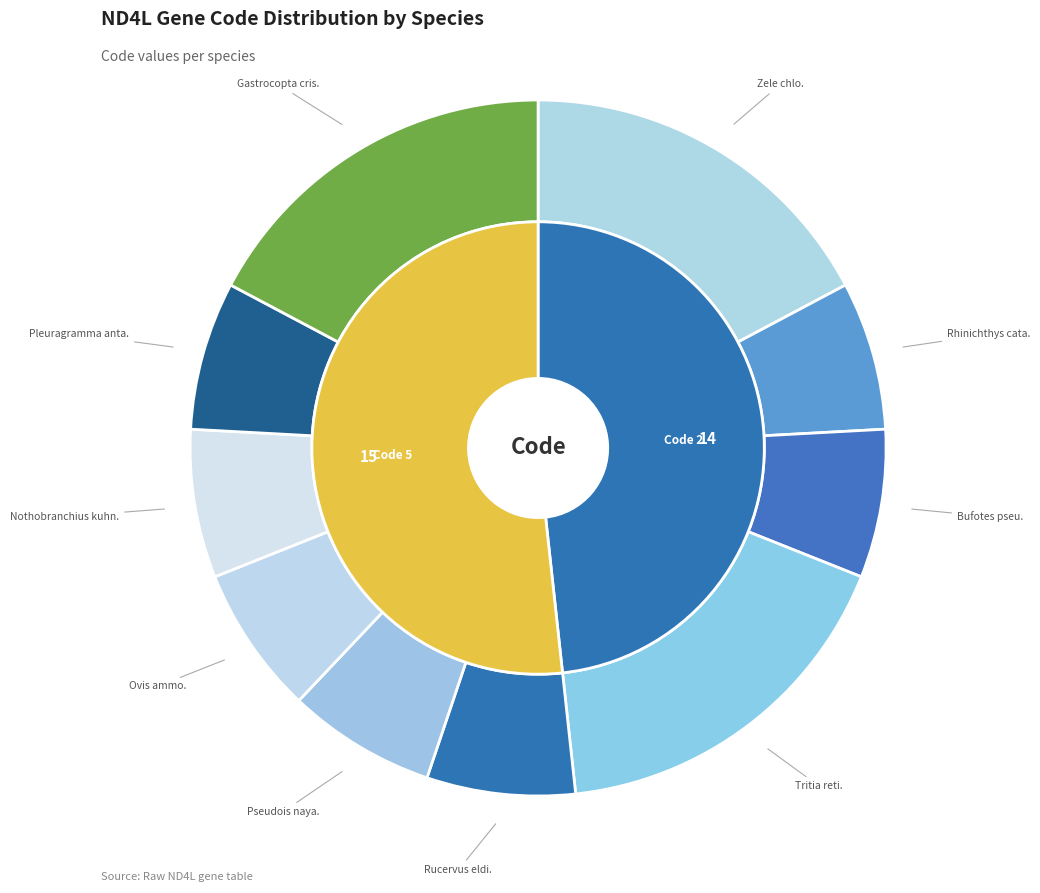

Count the number of slices in the pie.

10